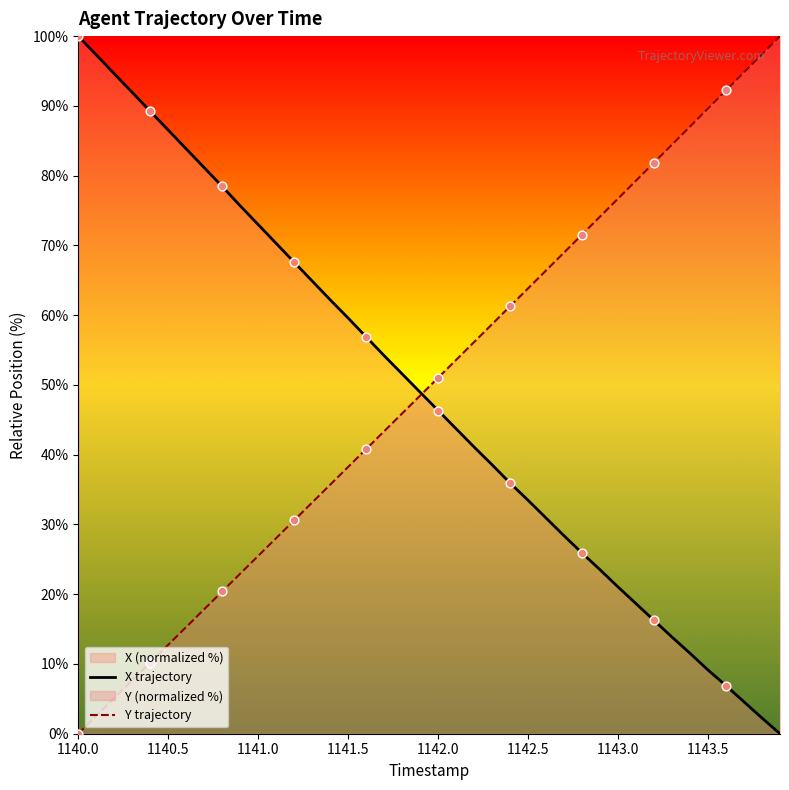

Which series contains the highest Y value?

X trajectory